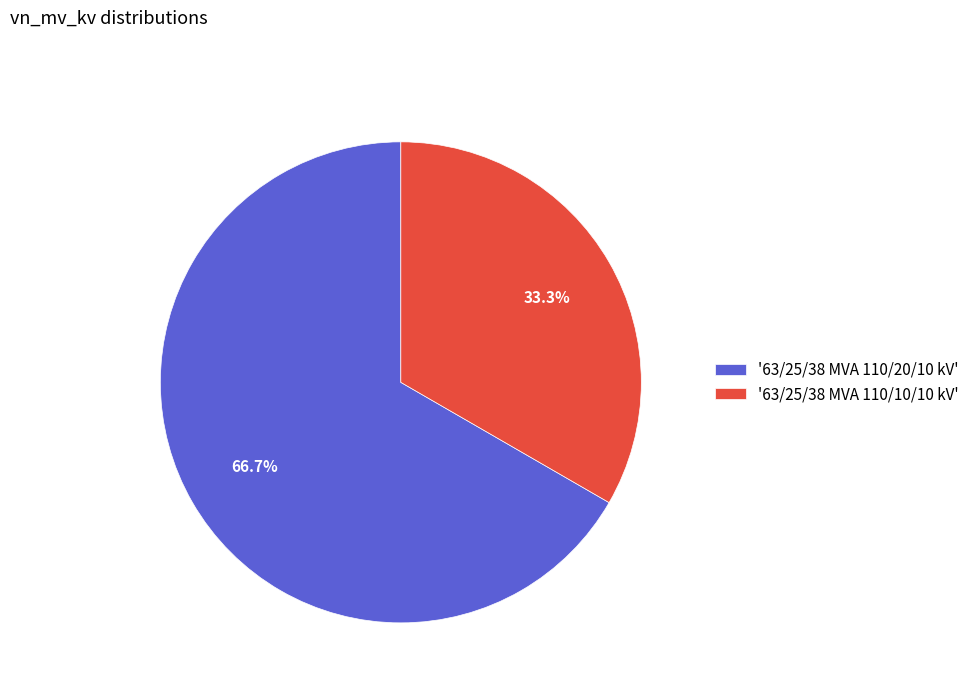

Which slice is the largest?

'63/25/38 MVA 110/20/10 kV'